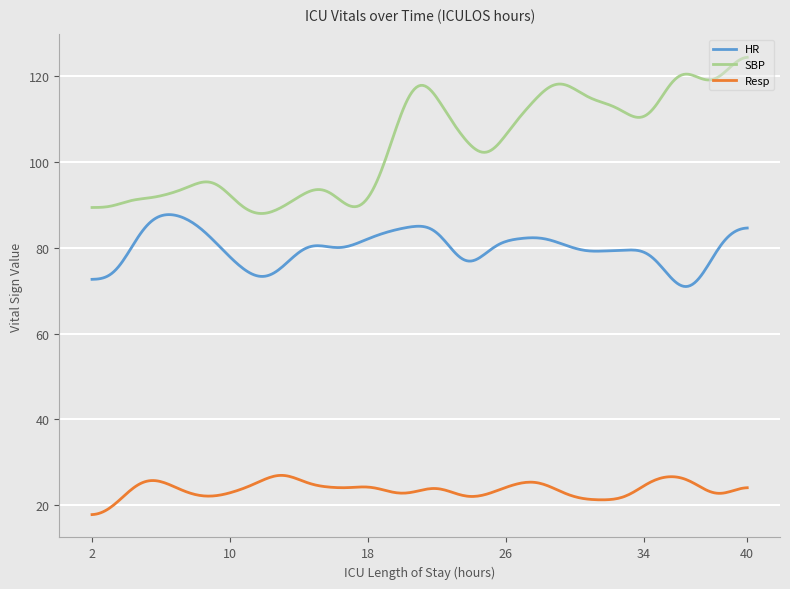

Which series has the widest spread of values?

SBP